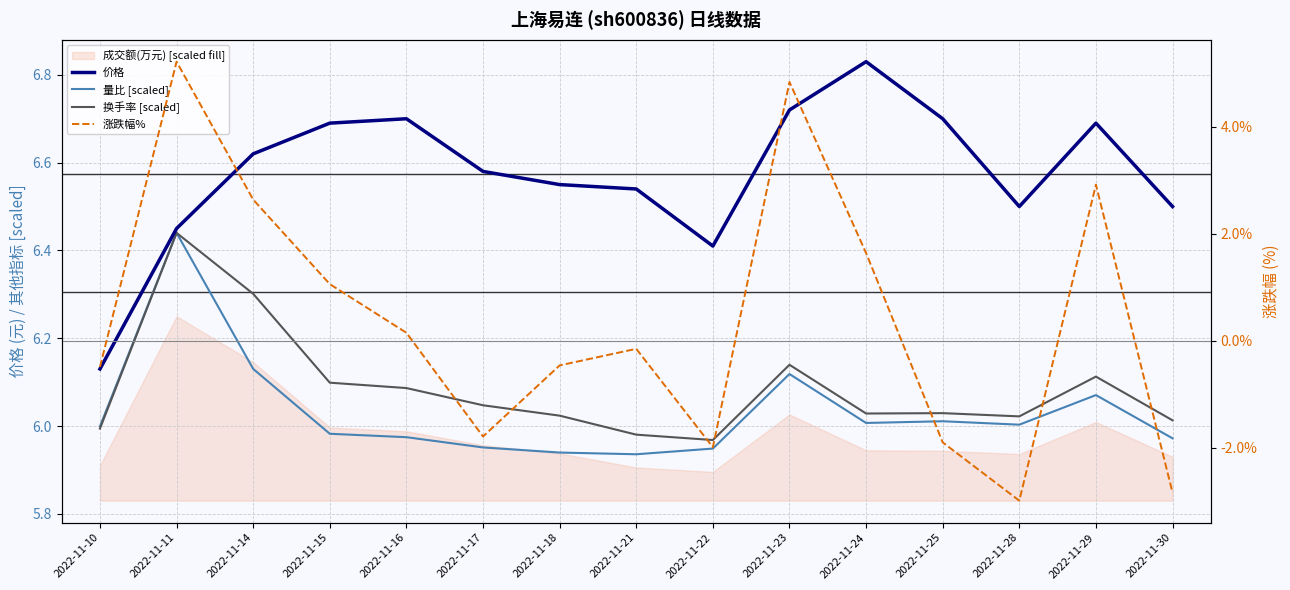

What is the value of the 涨跌幅% point at the 3rd from the left?

2.6